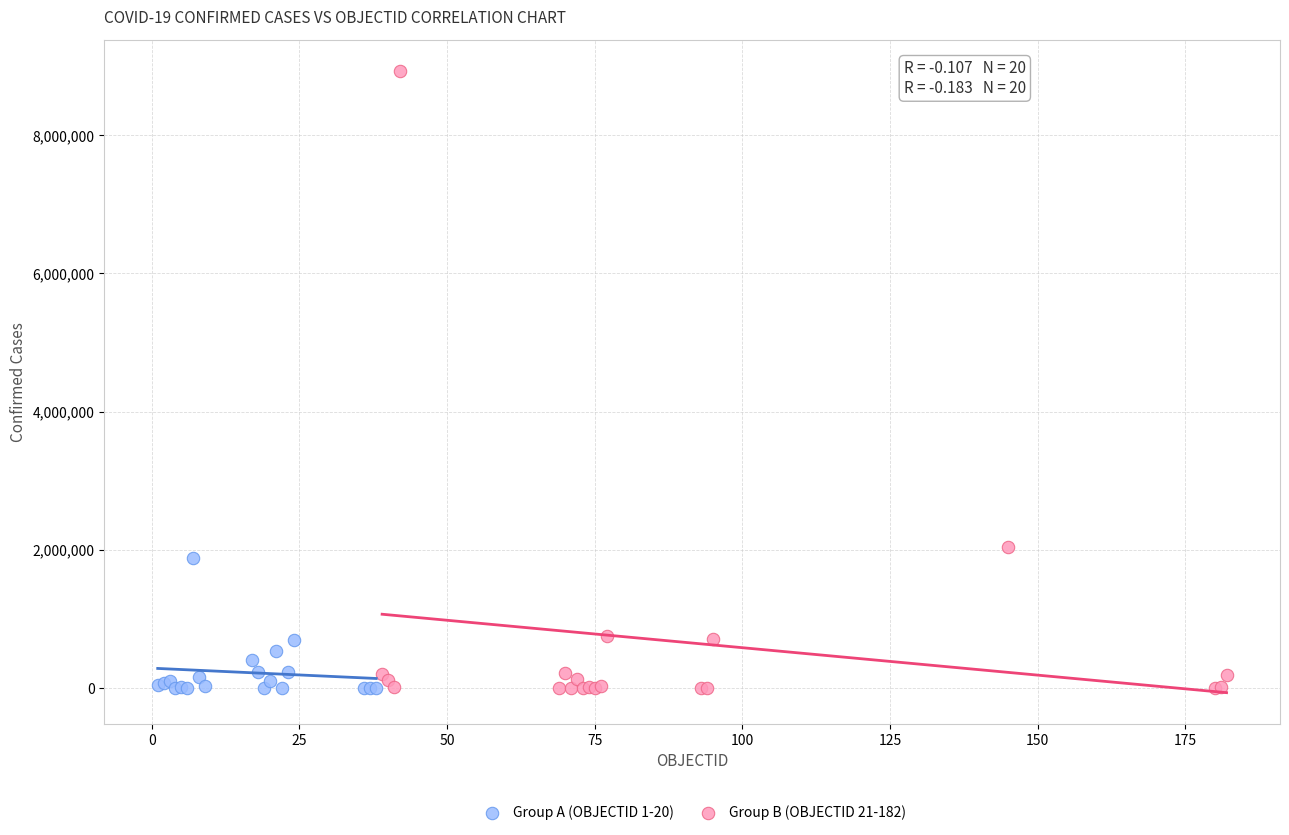

Which series has the largest Y range (max minus min)?

Group B (OBJECTID 21-182)